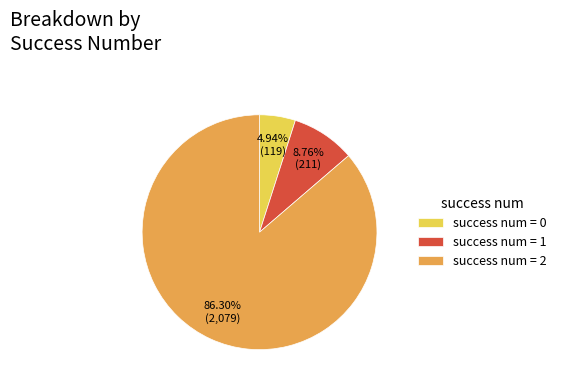

Rank the categories by value from highest to lowest.

success num = 2, success num = 1, success num = 0